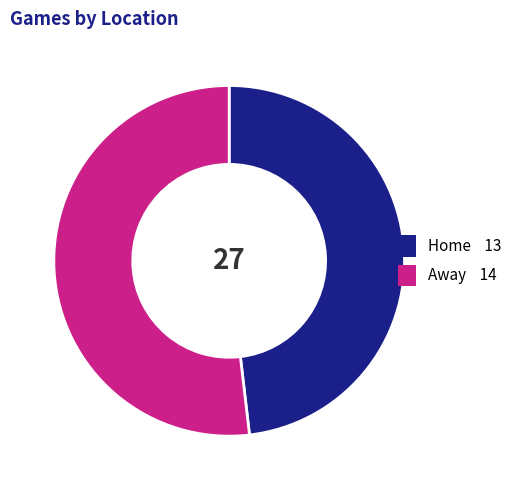

Combined, do Away and Home account for over 50%?

Yes